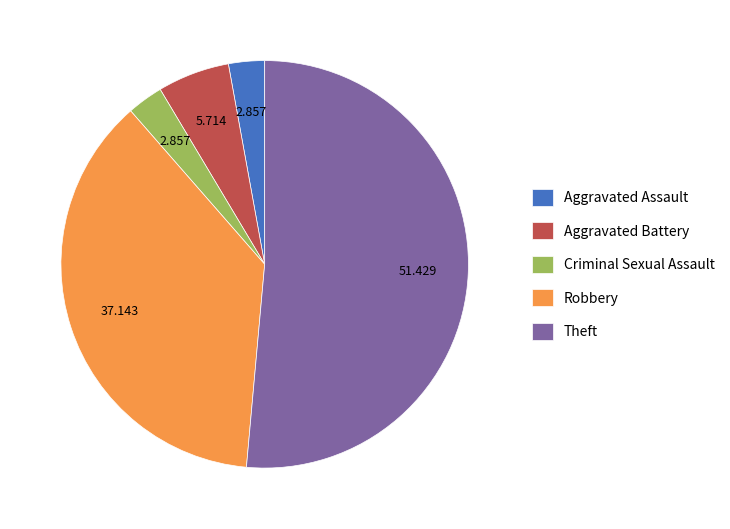

Does Aggravated Battery represent more than half of the total?

No